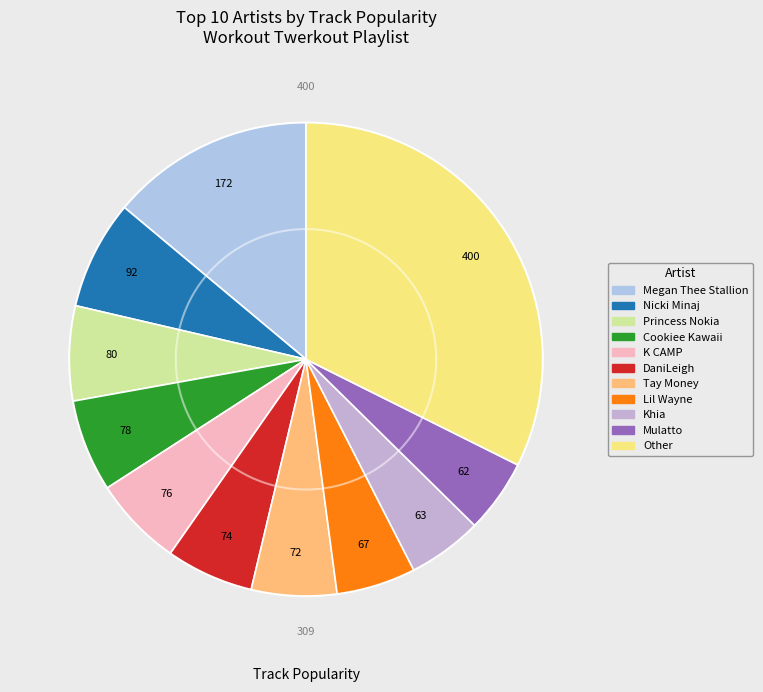

The LightSkinKeisha slice represents 17% of the pie. True or false?

False